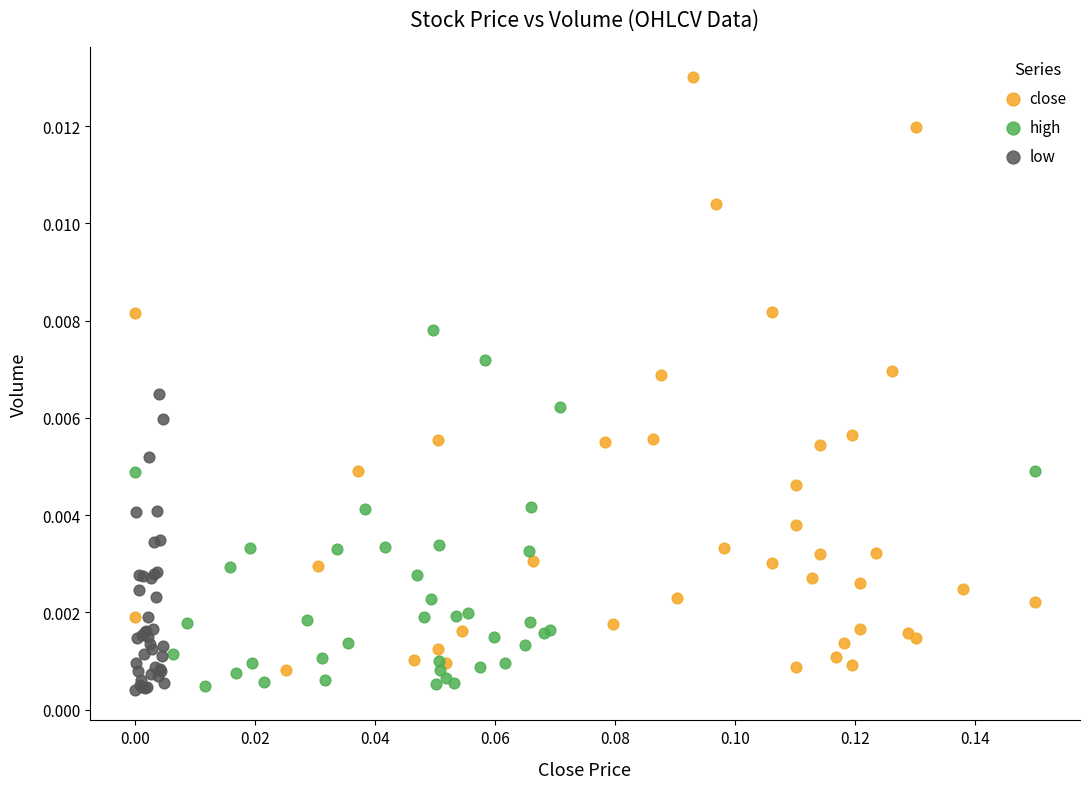

Which series reaches the maximum Y coordinate?

close